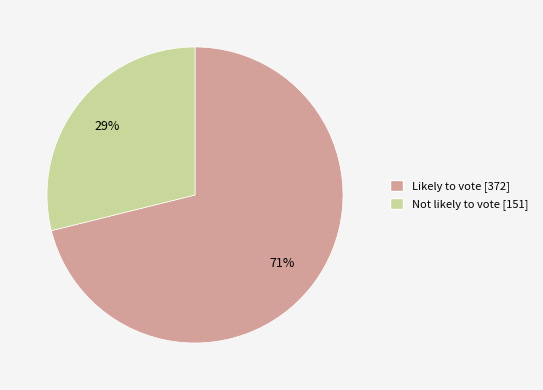

The Not likely to vote slice represents 29% of the pie. True or false?

True